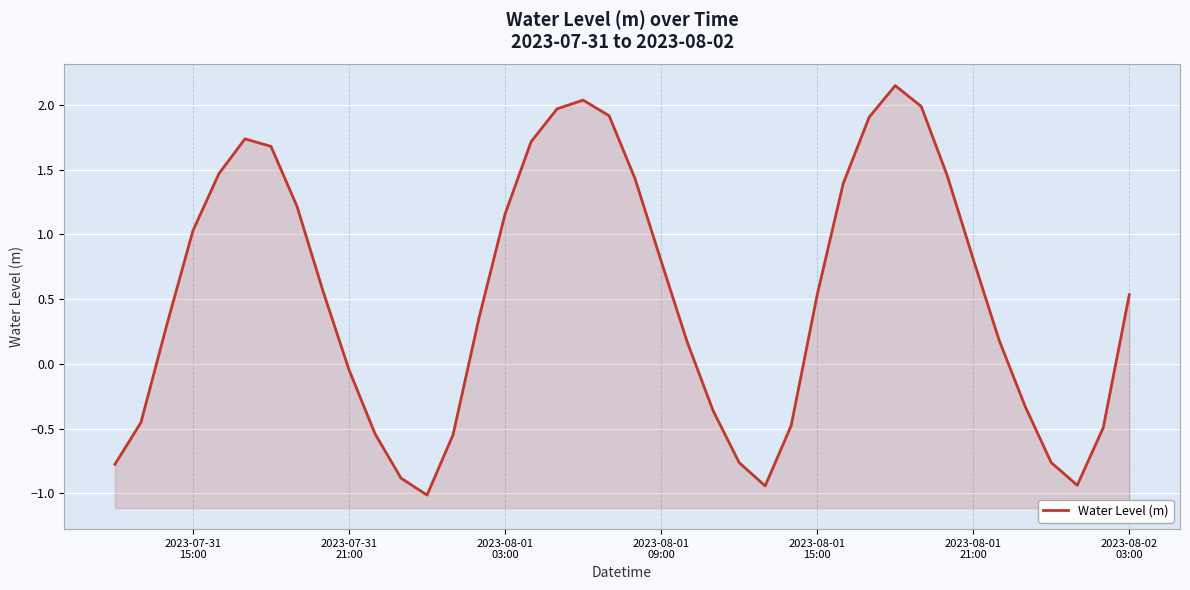

How many values are below 0?

15